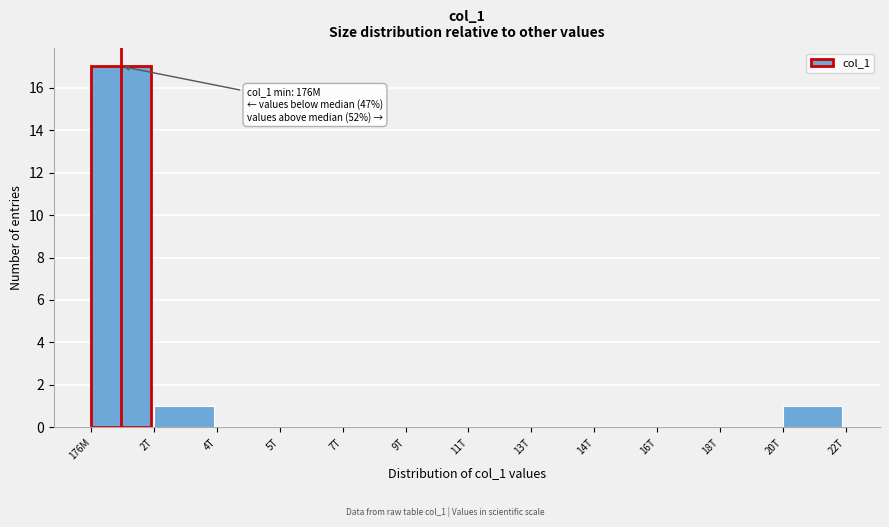

Reading left to right, what are all the values shown in this chart?

176M=17	2T=1	4T=0	5T=0	7T=0	9T=0	11T=0	13T=0	14T=0	16T=0	18T=0	20T=1